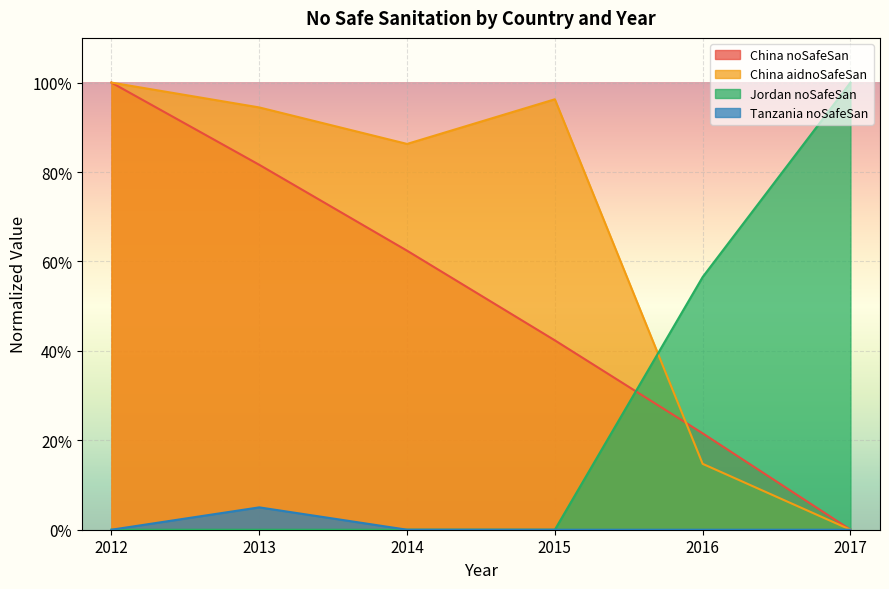

Does the chart display data point markers on the line(s)?

No